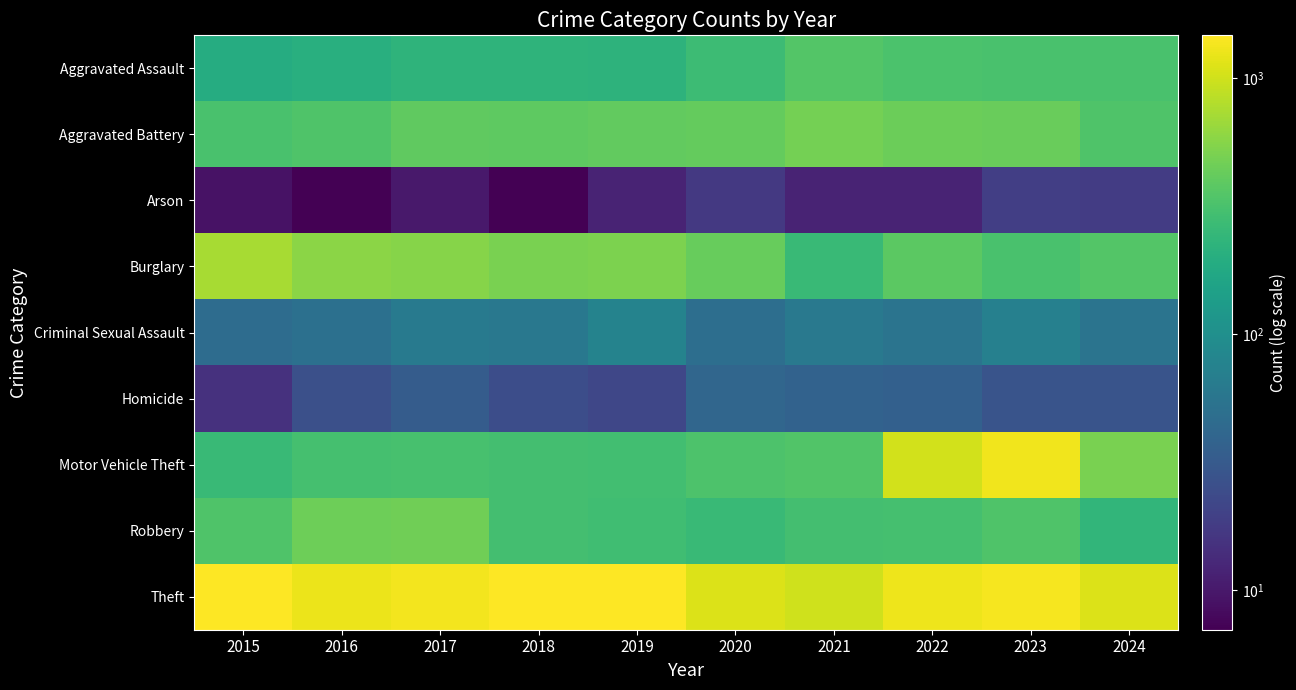

What is the spread (max minus min) of values at 2020?

1103